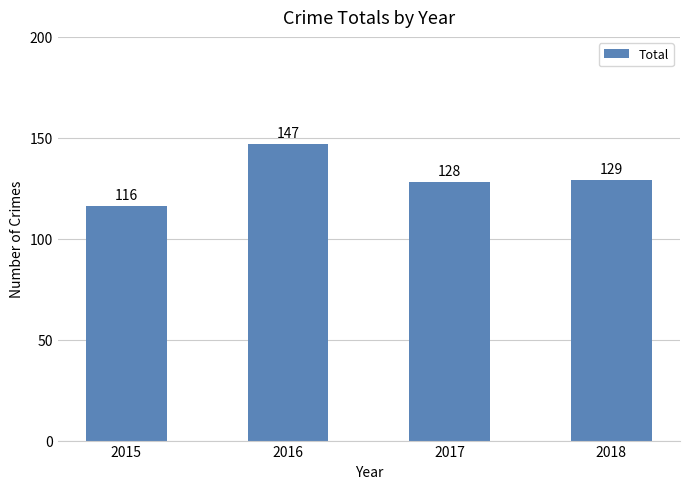

What is the sum of all values?

520